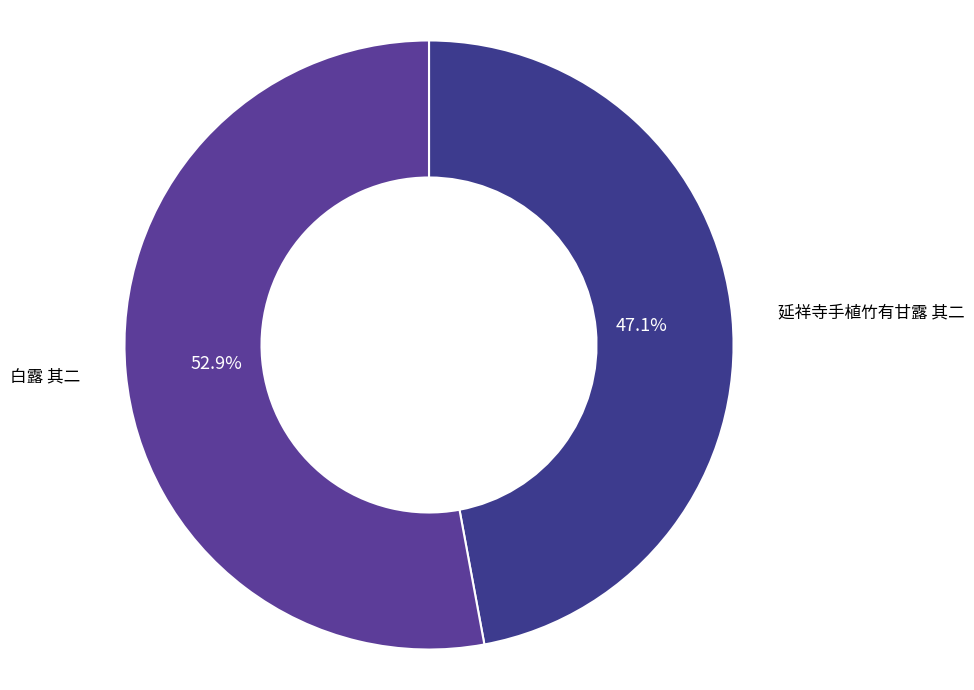

What is the smallest slice in the pie chart?

延祥寺手植竹有甘露 其二